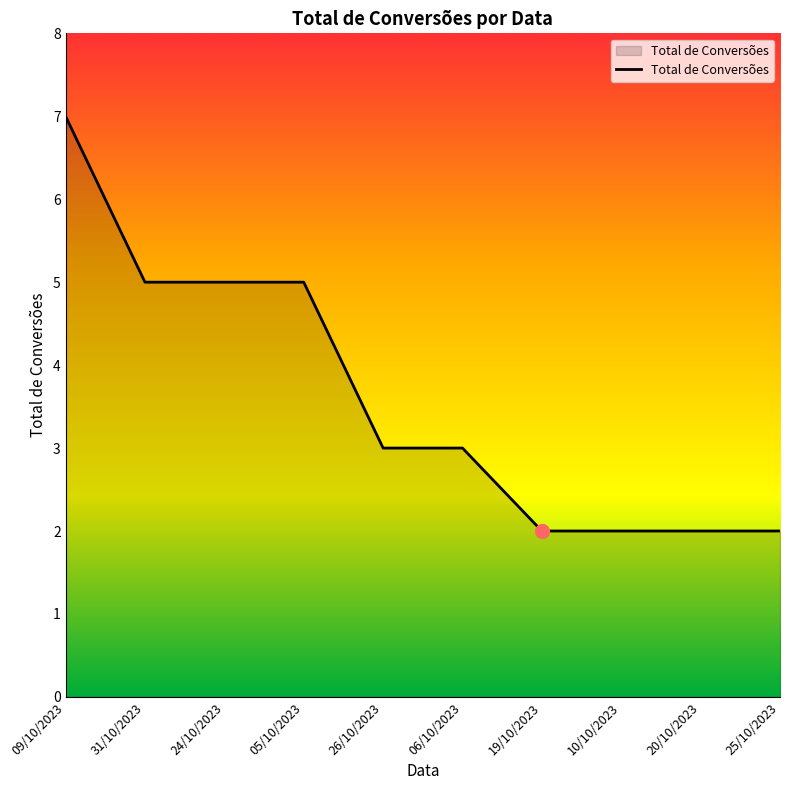

What is the maximum value shown in the chart?

7